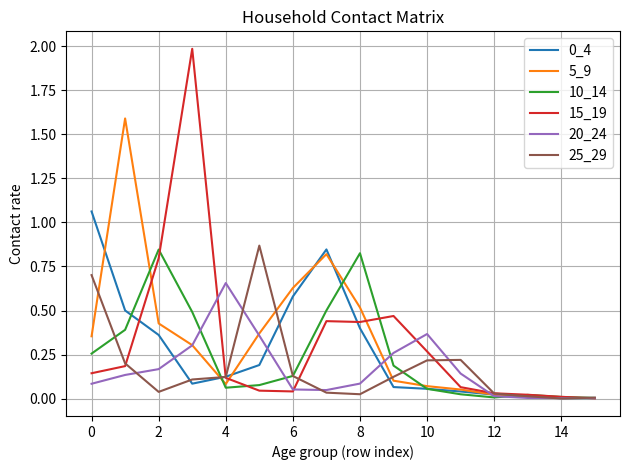

Which series has the widest spread of values?

15_19